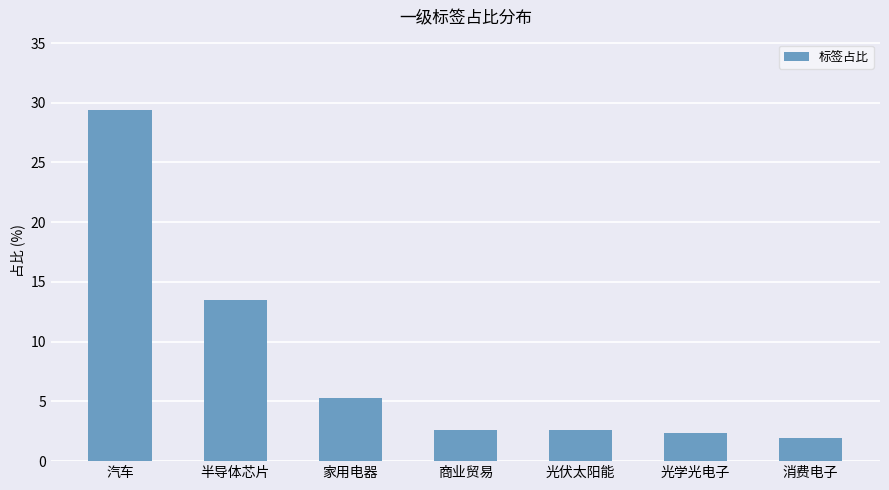

Is it true that the value at 半导体芯片 is 13.5?

True